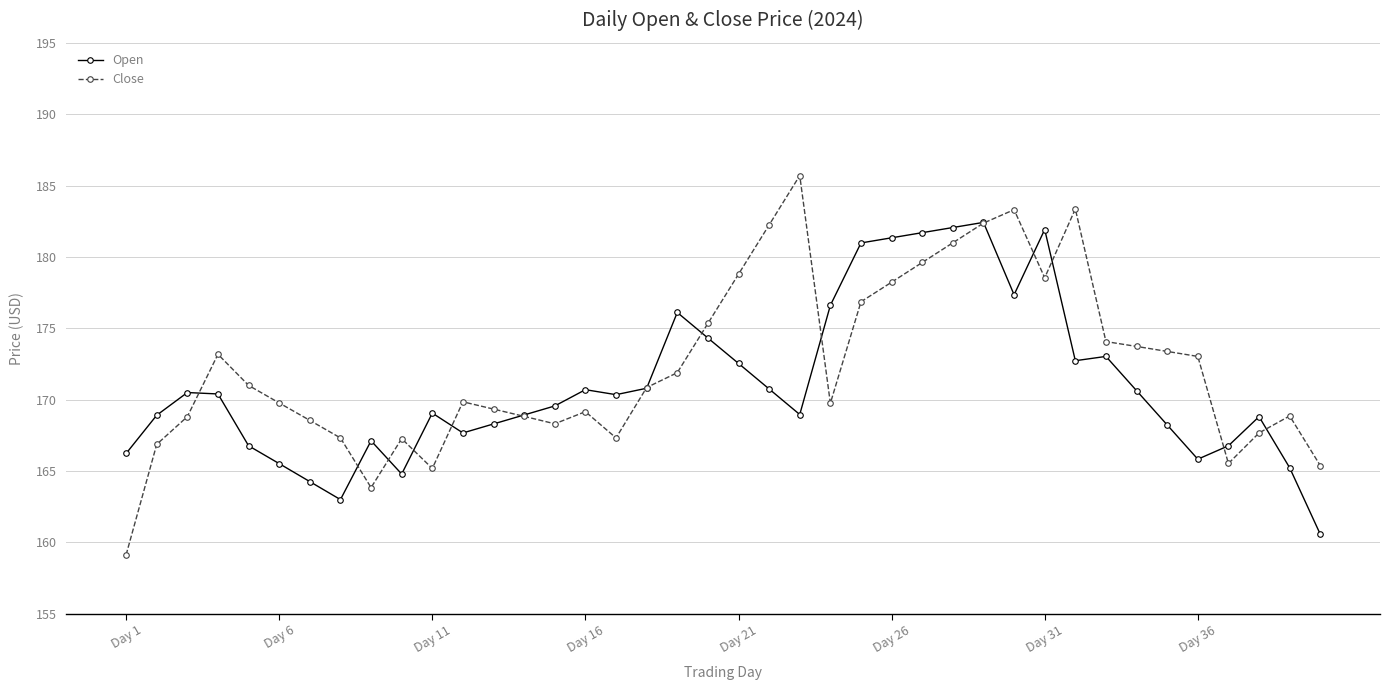

How many data points does each series have?

40